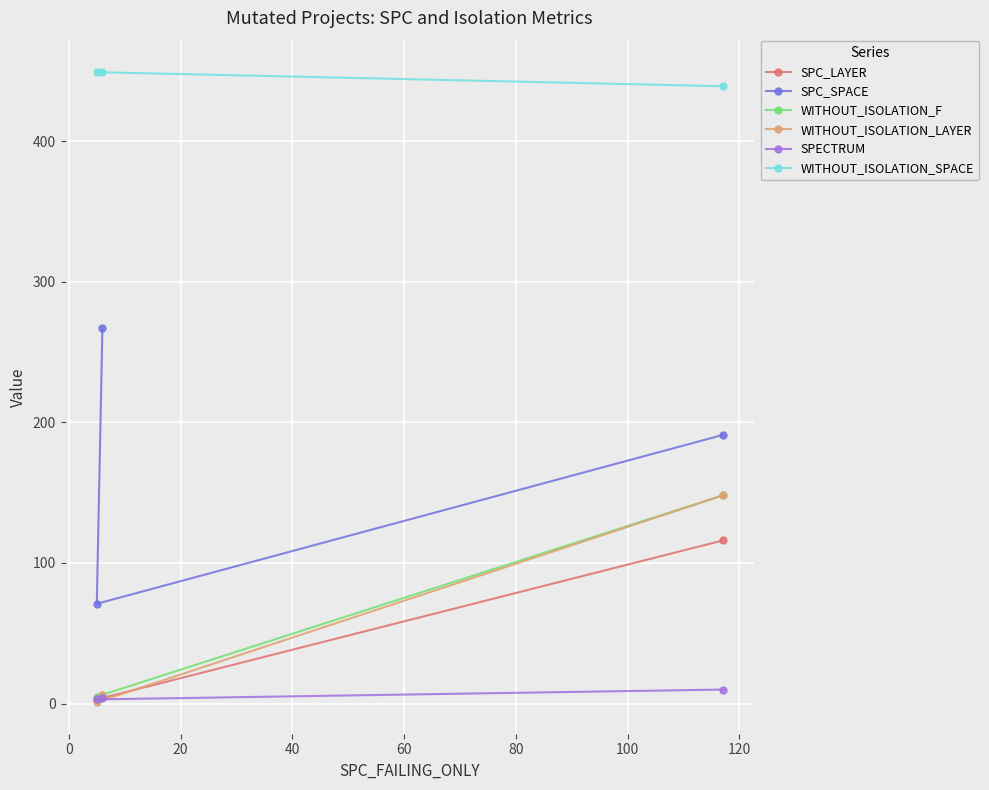

Which series has the largest range (max minus min)?

SPC_SPACE